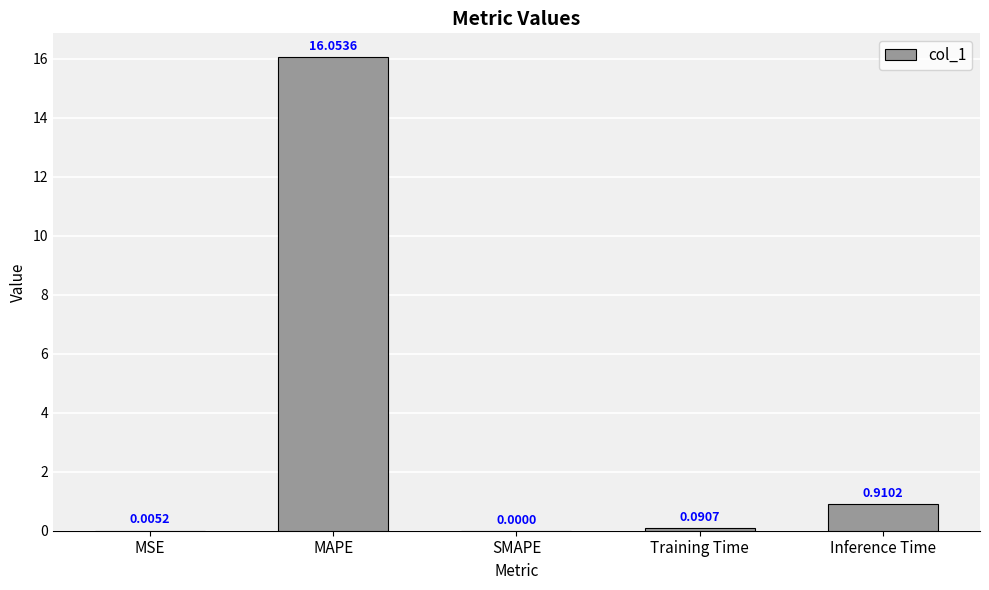

Does the chart contain stacked bars?

No